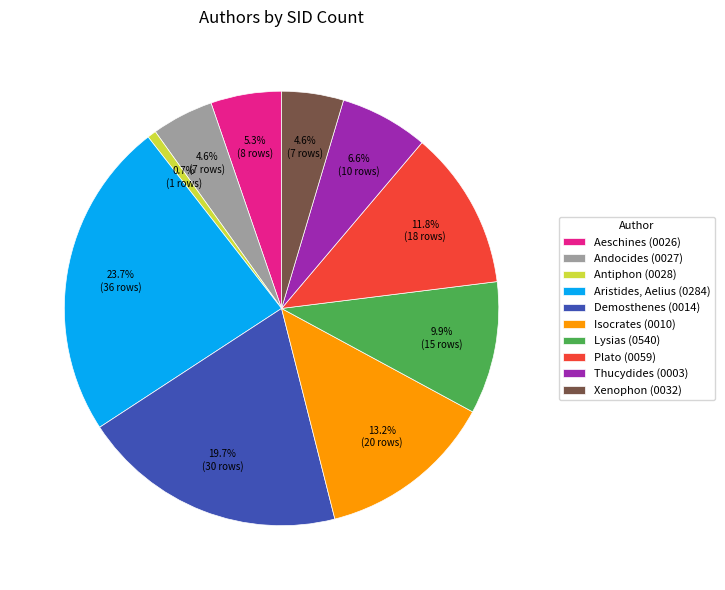

Is there any slice that represents more than half of the pie?

No